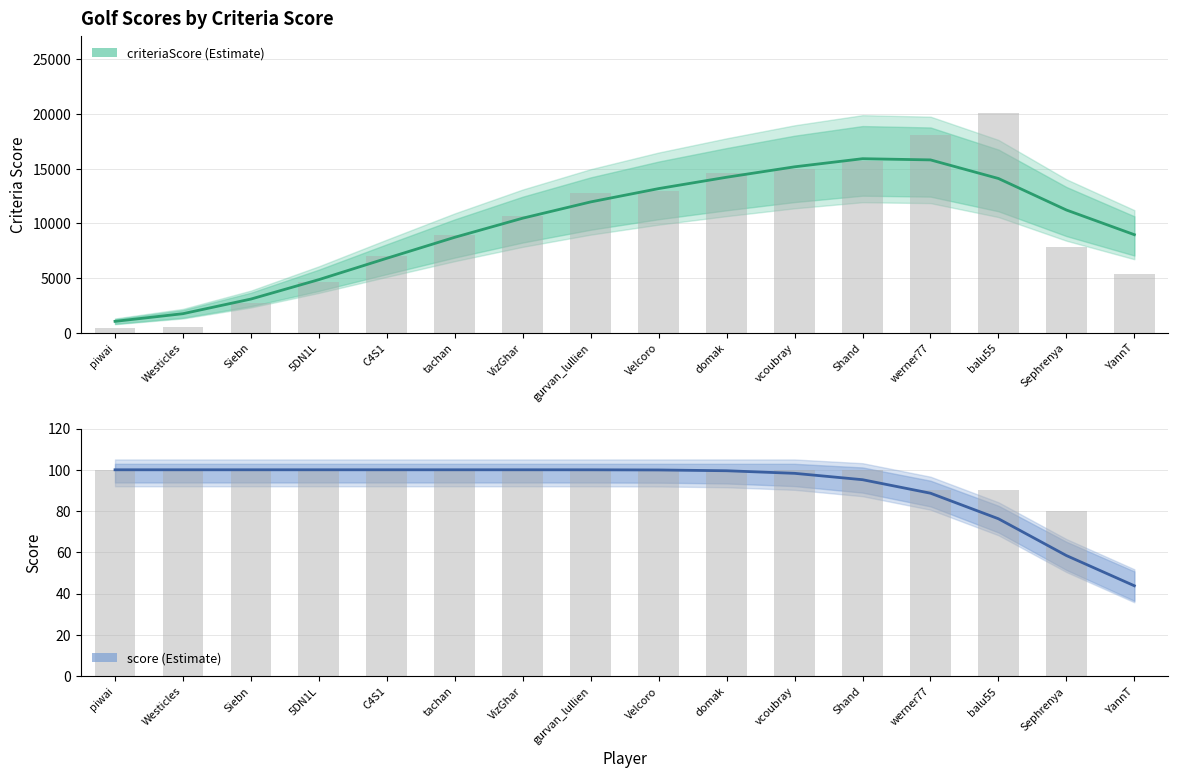

What is the difference between the maximum and minimum values in the score series?

56.2